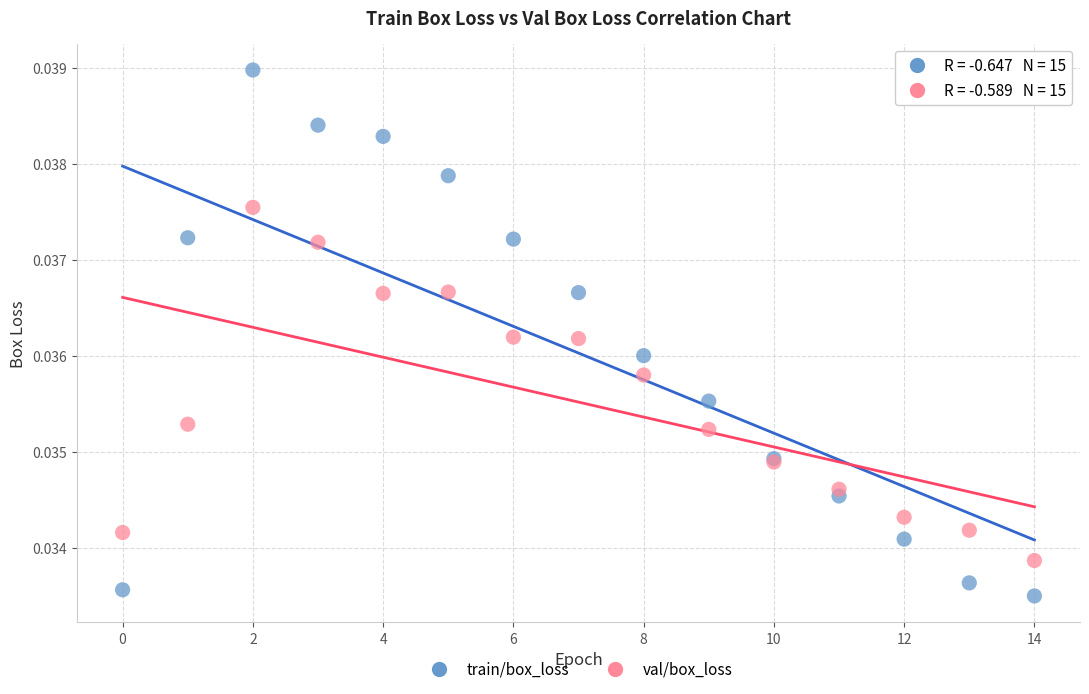

Which series has the largest Y range (max minus min)?

train/box_loss